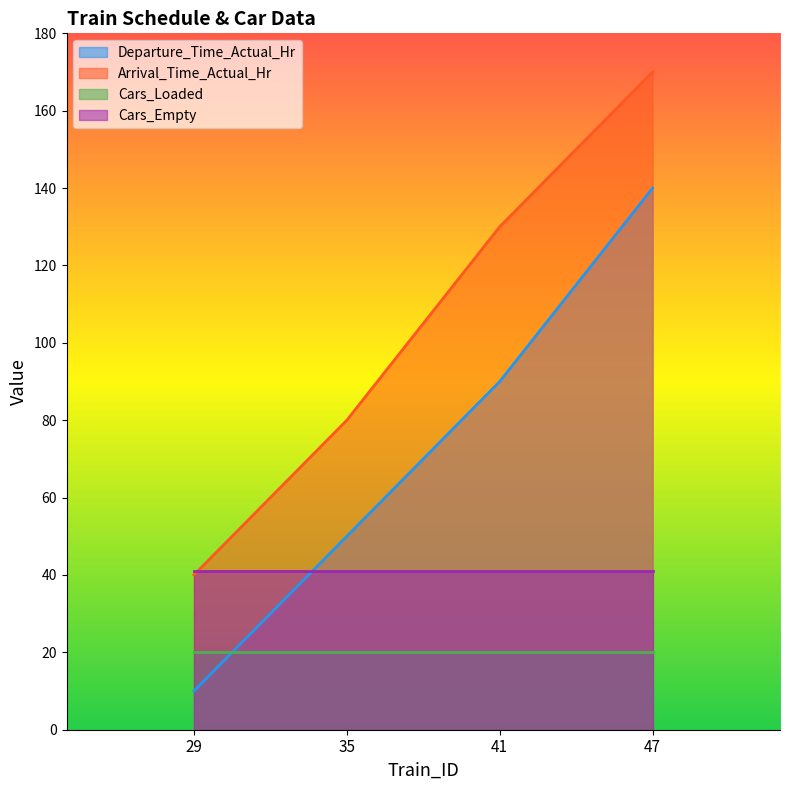

At which category is the sum across all series the highest?

47